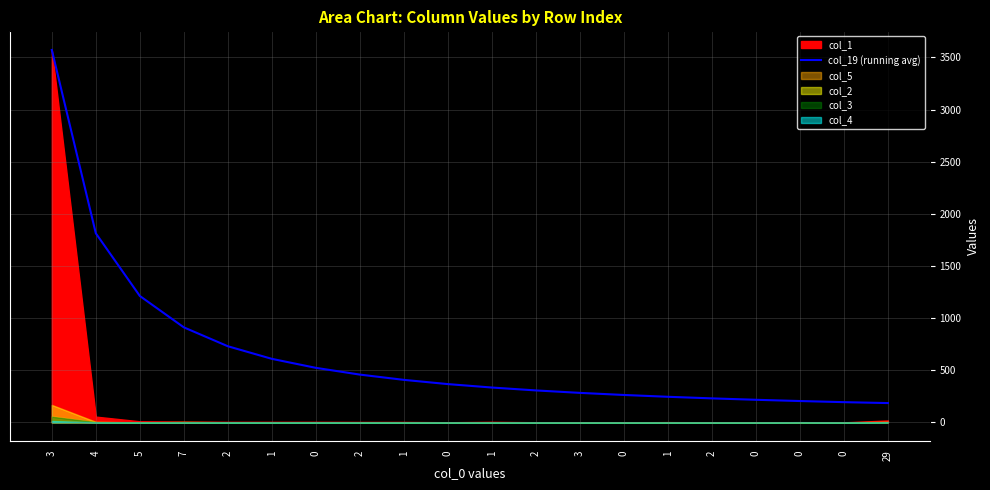

Which category has the lowest value across all series?

29